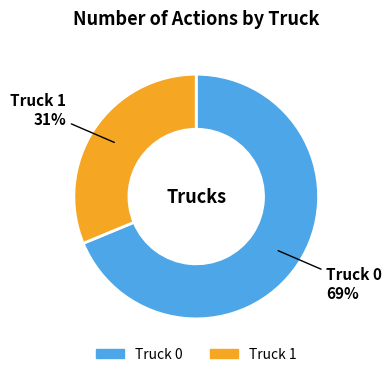

Between Truck 0 and Truck 1, which is larger?

Truck 0